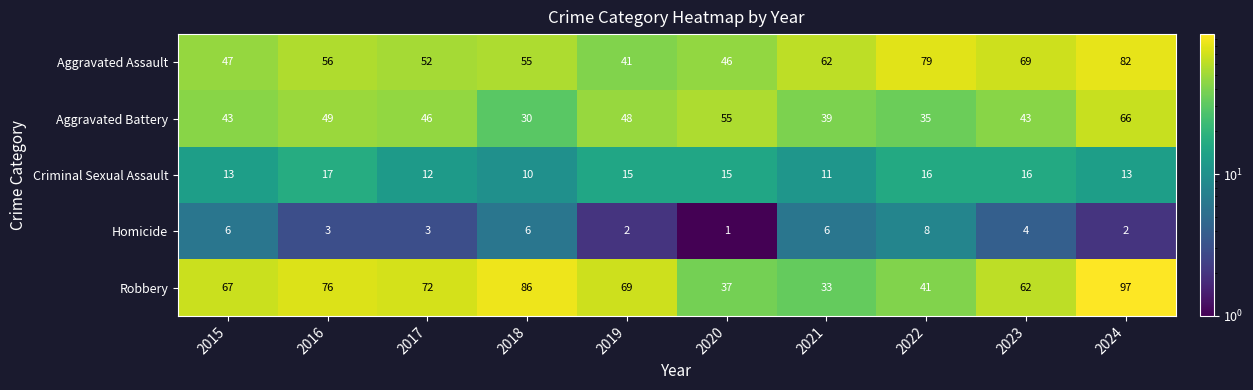

At which category does the chart reach its peak across all series?

2024